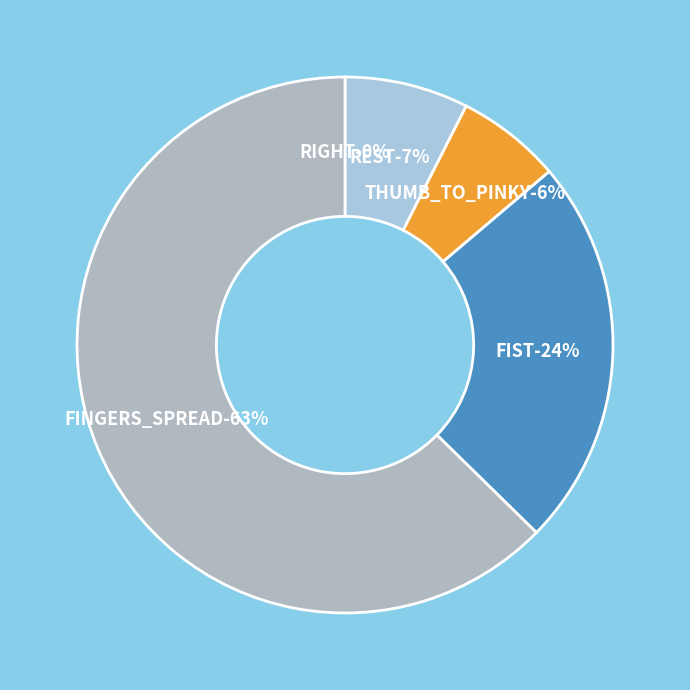

Is it true that FIST is 30% of the pie?

False